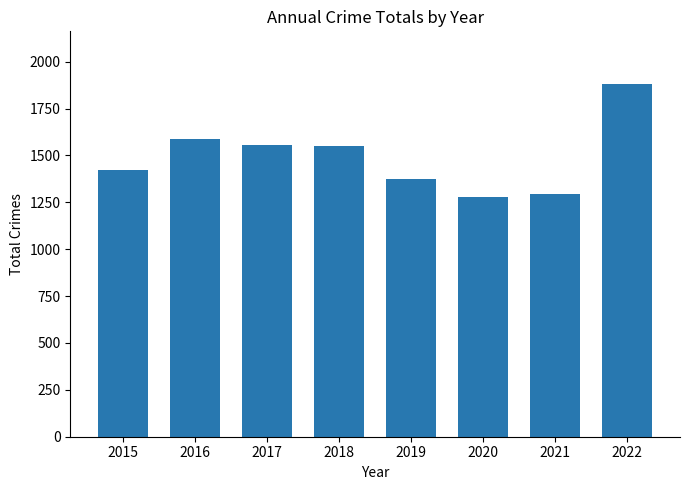

What is the sum of all values?

11944